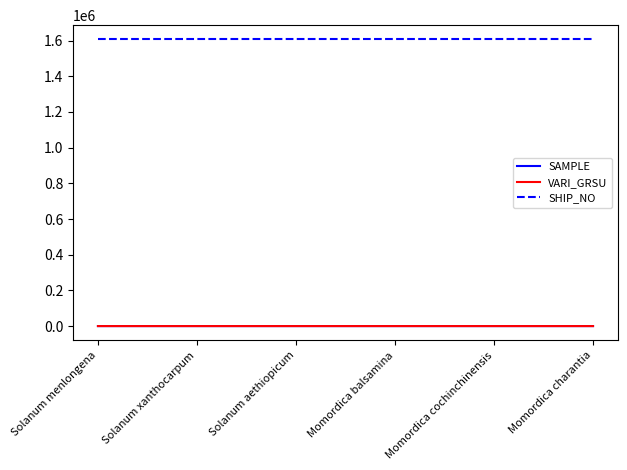

Is the value of VARI_GRSU at Momordica balsamina greater than the value of SHIP_NO at Momordica cochinchinensis?

No